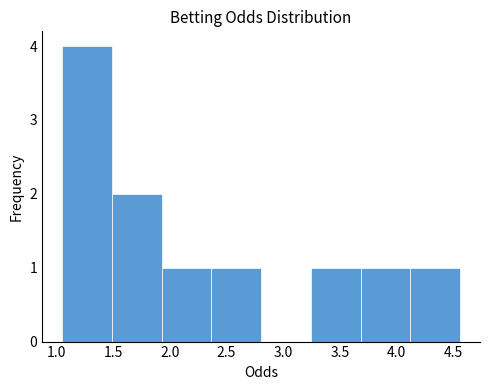

What is the height of the bar covering 3.25 to 3.70 on the x-axis? Neither the bar edges nor the heights are printed on the chart, so give them approximately, as read against the axes.

1